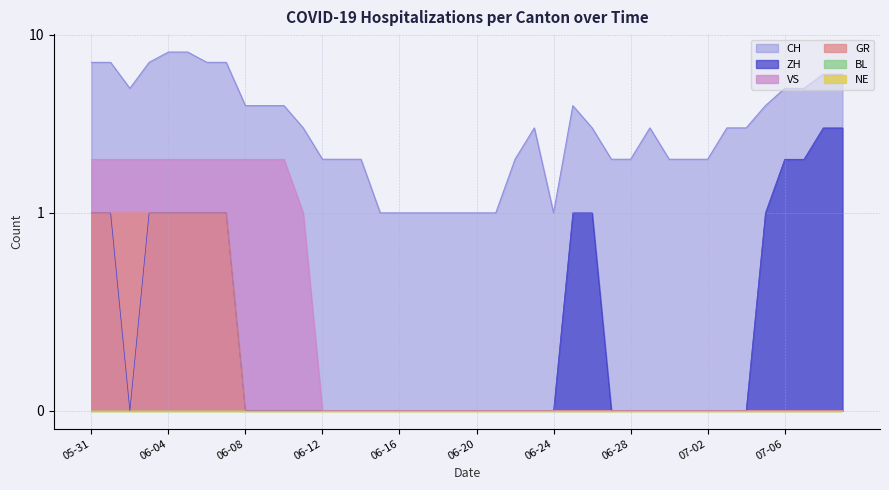

The value of VS at 2020-06-19 is 1. True or false?

False